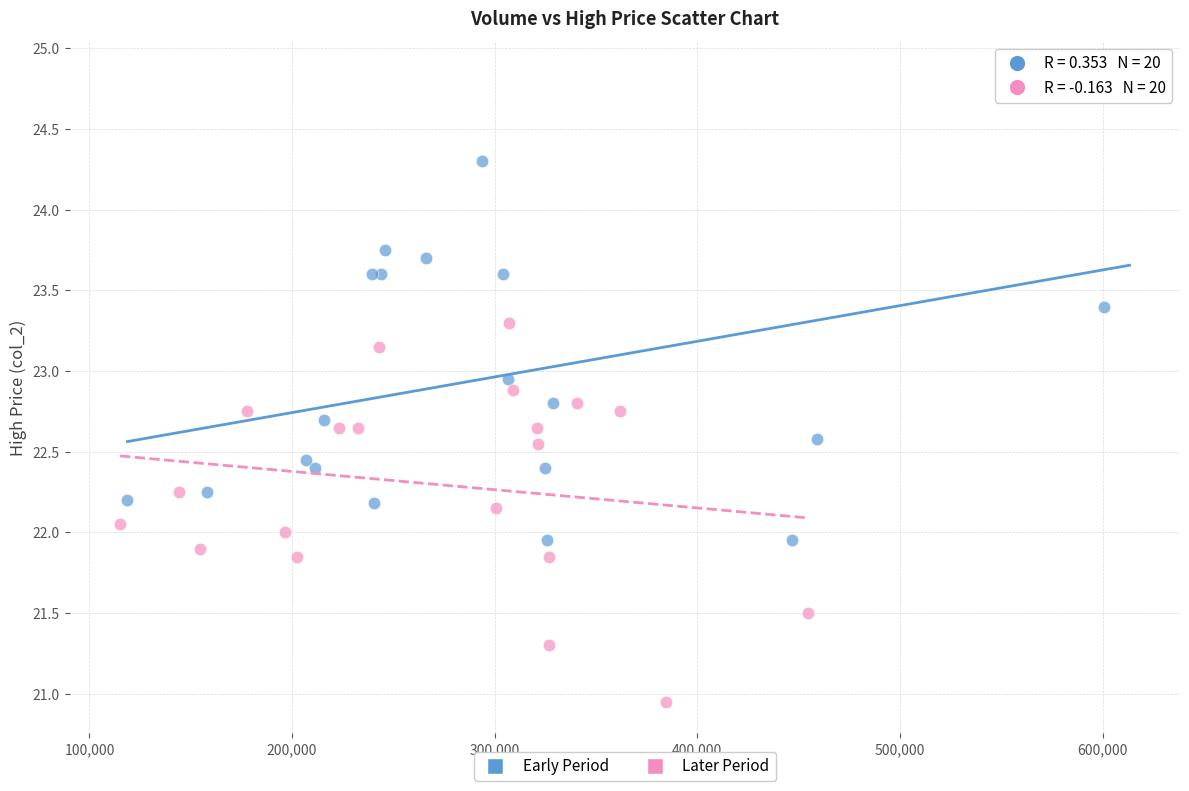

Which series has the largest Y range (max minus min)?

Early Period